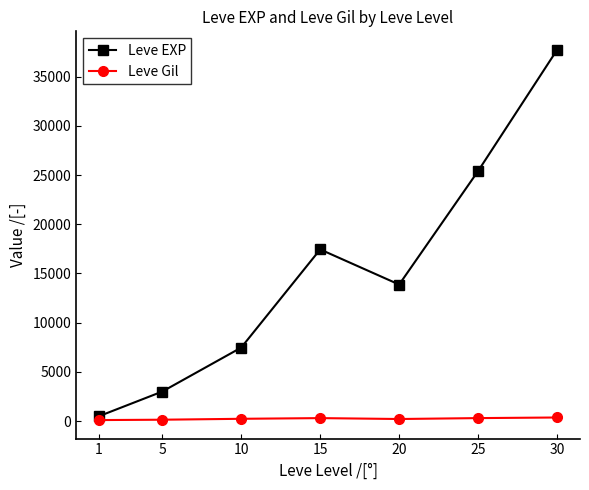

Where is the first local maximum for Leve EXP?

15